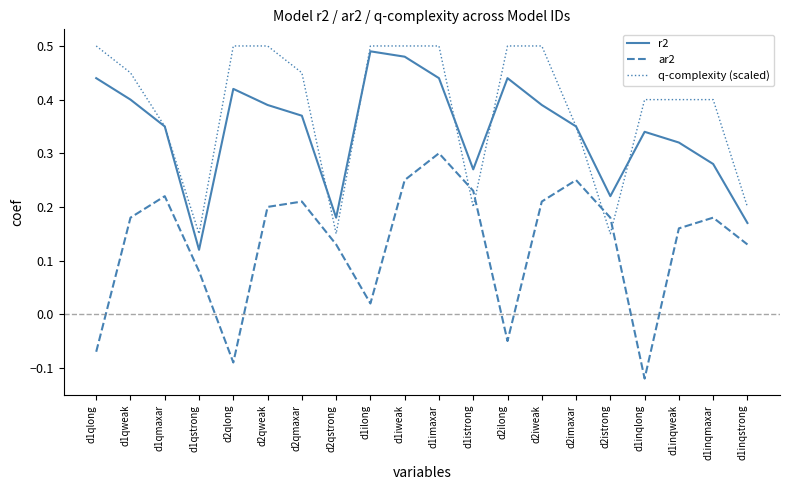

Which category has the highest value in the ar2 series?

d1imaxar